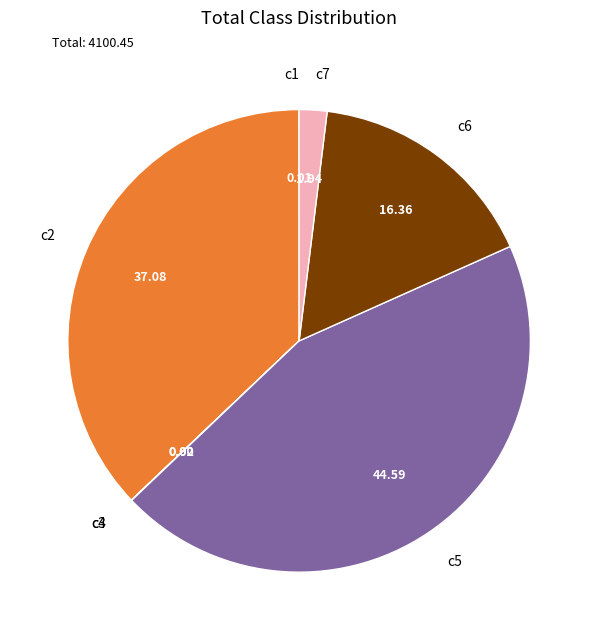

Is c6 the majority of the pie?

No